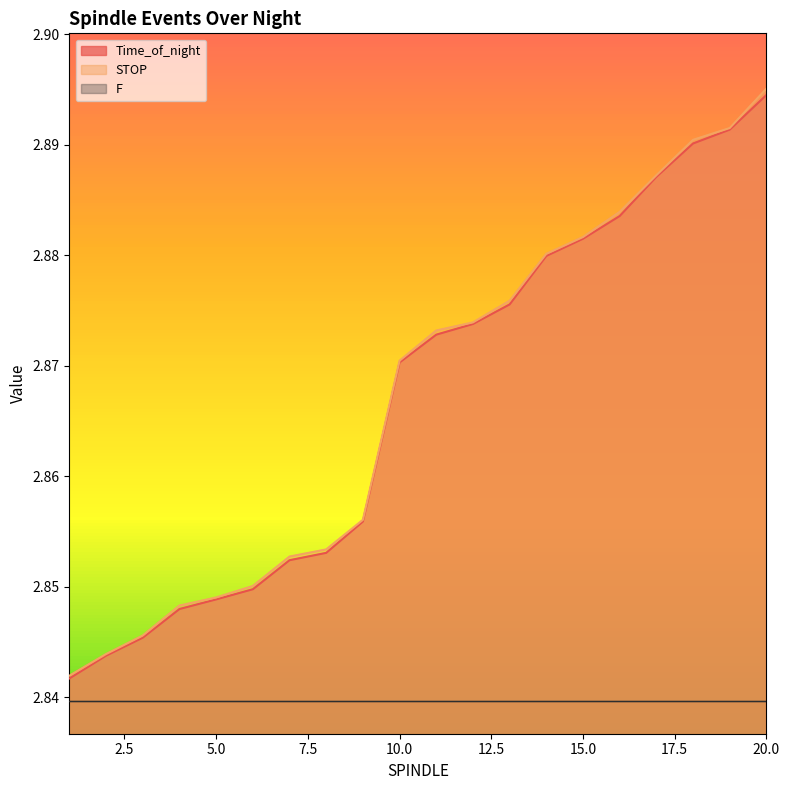

Which category has the highest value in the STOP series?

20.0